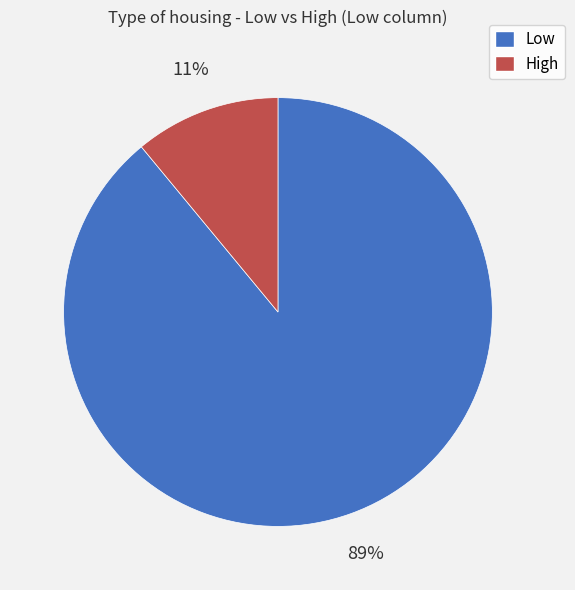

Between Low and High, which is larger?

Low